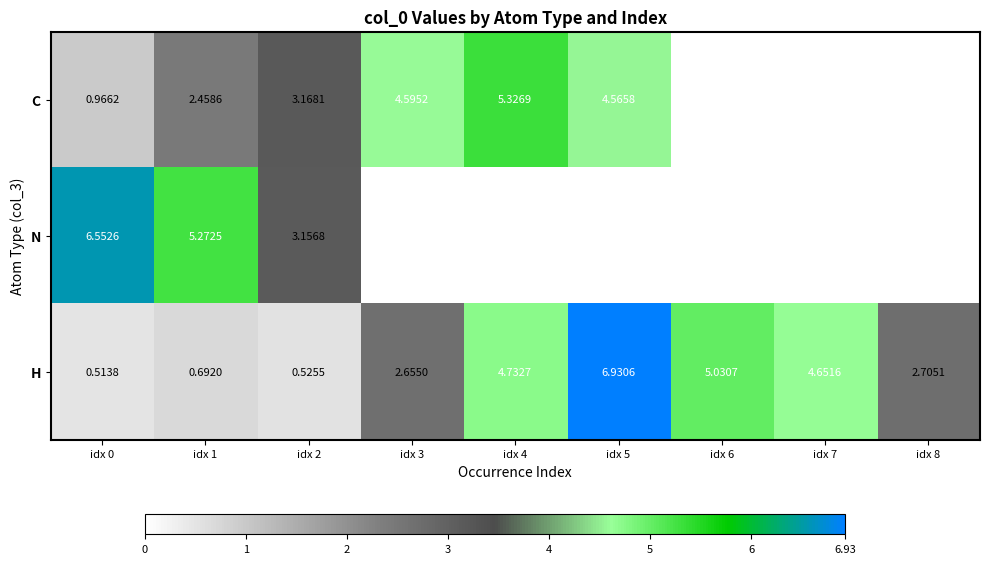

Is the value of C at idx 2 greater than the value of N at idx 1?

No